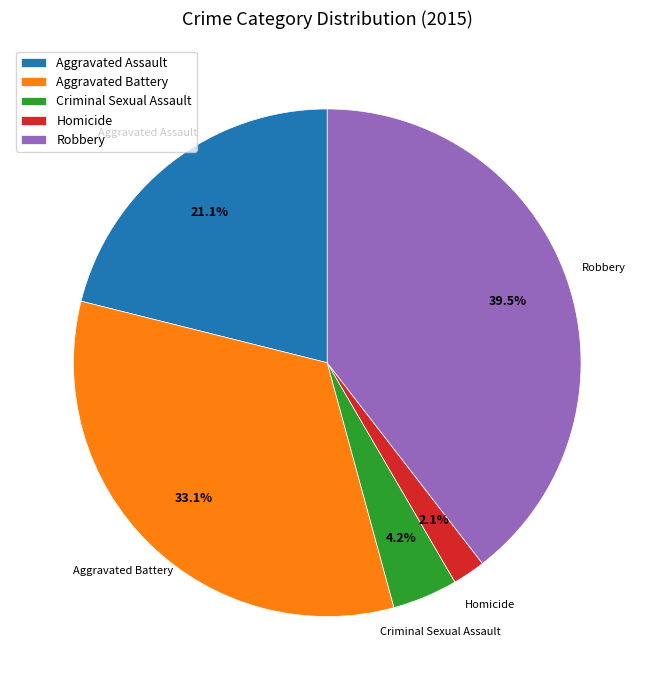

What is the ratio of the value at Homicide to the value at Criminal Sexual Assault?

0.5